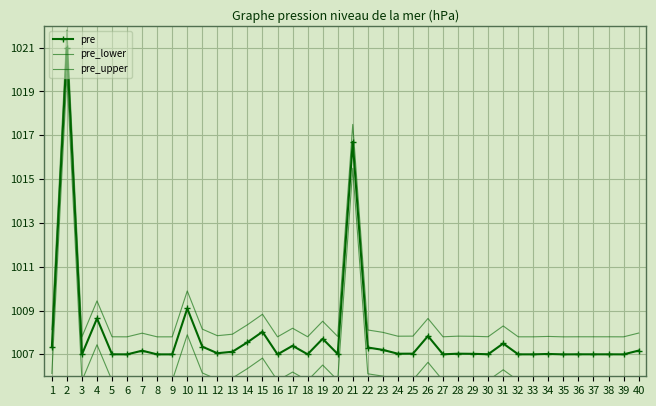

What is the sum of the pre_upper values at 26 and 40?

2016.6